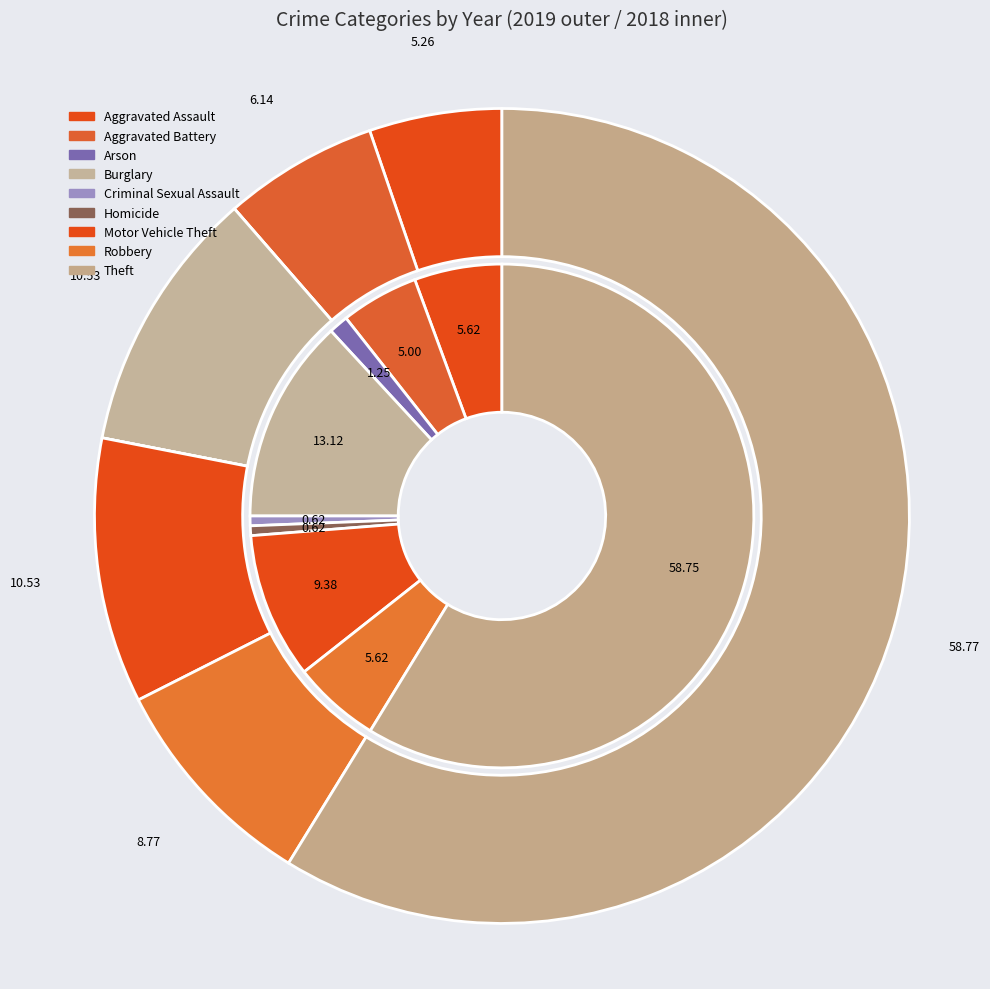

Combined, do 2 and 3 account for over 50%?

No